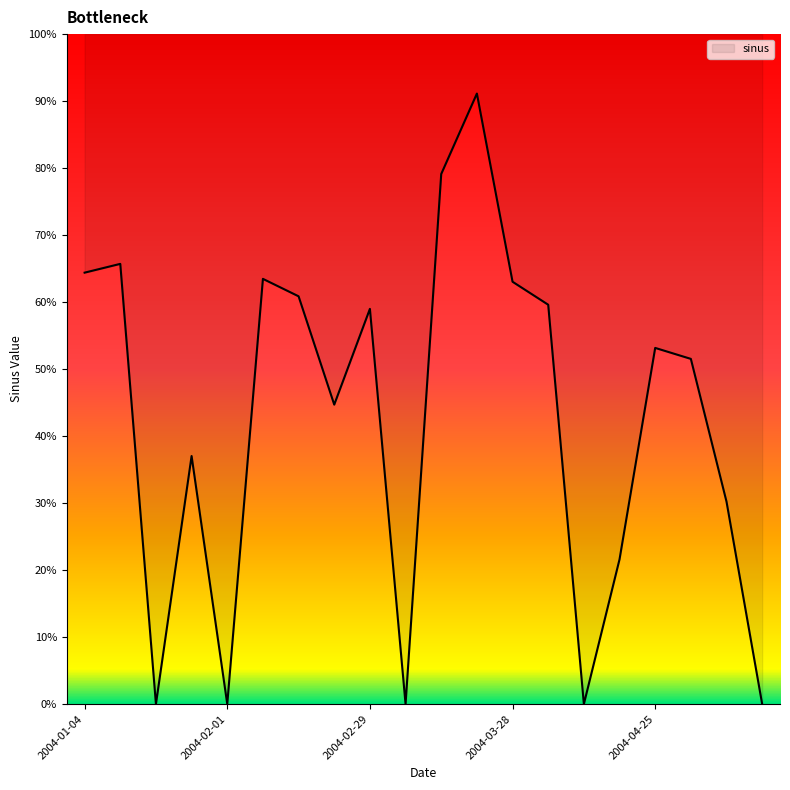

The chart shows a value of 229.7 at 2004-04-18. True or false?

False